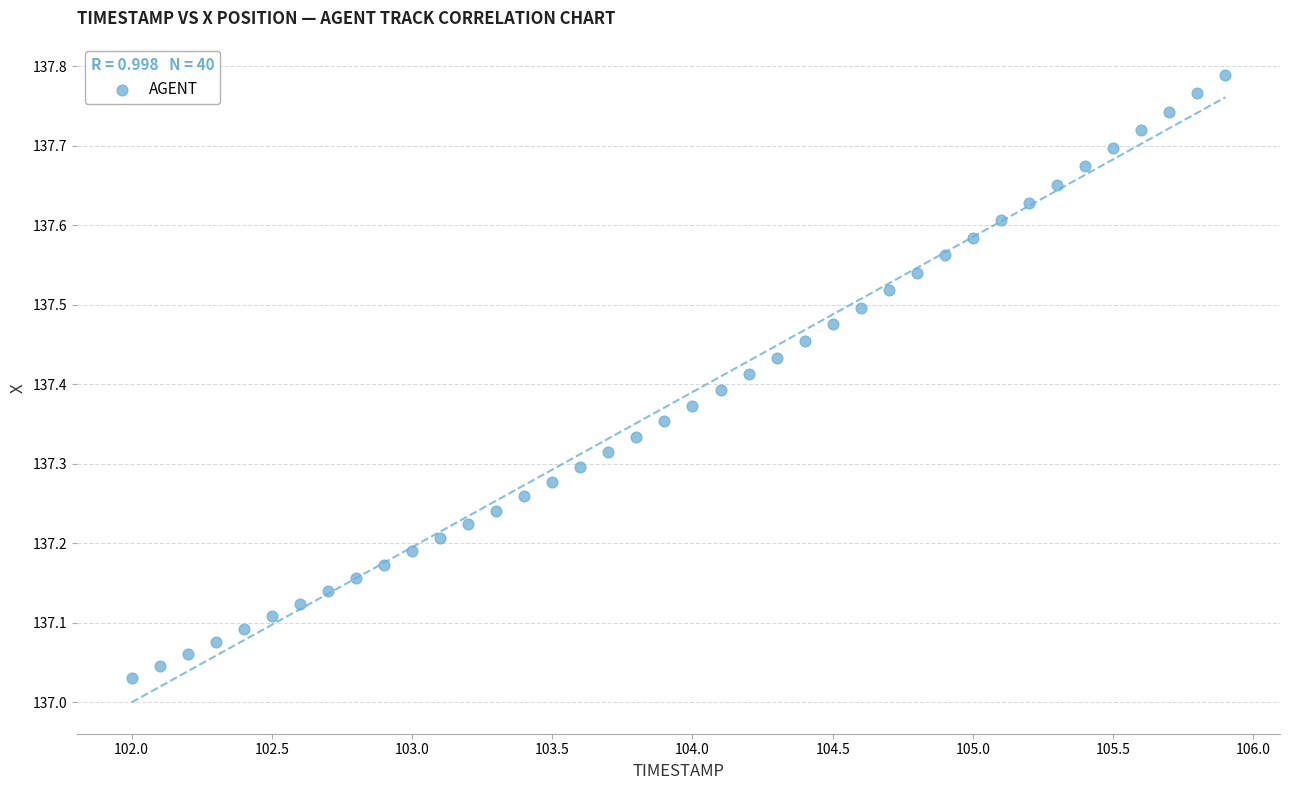

What is the range of Y values (max minus min)?

0.8